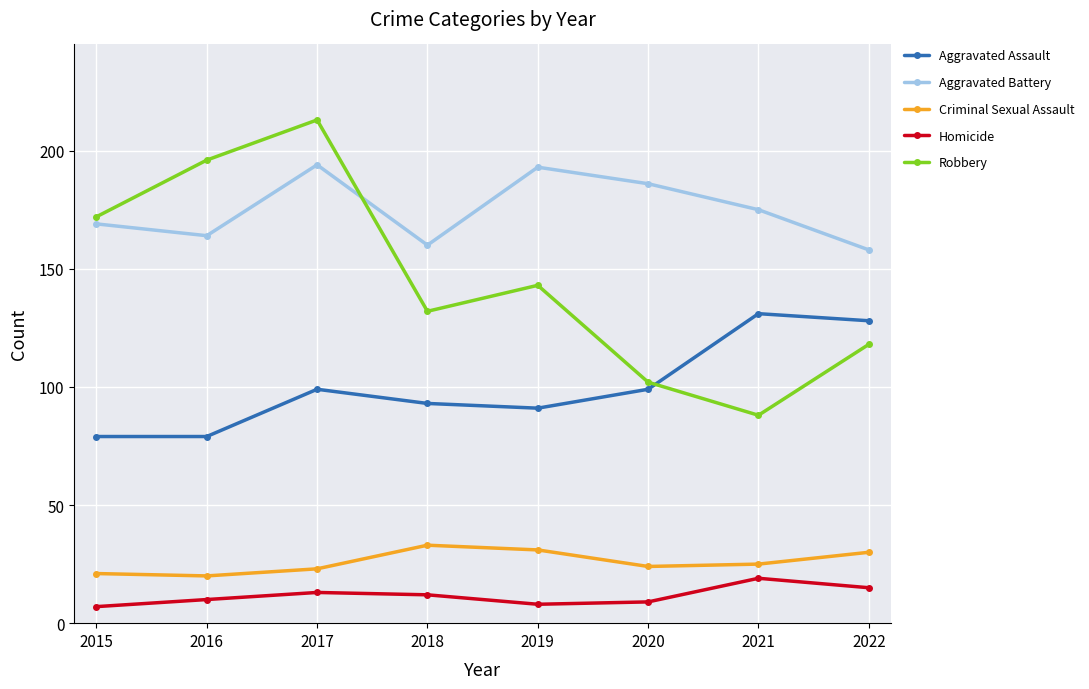

Reading left to right, list all the values displayed in this chart.

Aggravated Assault: 79	79	99	93	91	99	131	128
Aggravated Battery: 169	164	194	160	193	186	175	158
Criminal Sexual Assault: 21	20	23	33	31	24	25	30
Homicide: 7	10	13	12	8	9	19	15
Robbery: 172	196	213	132	143	102	88	118